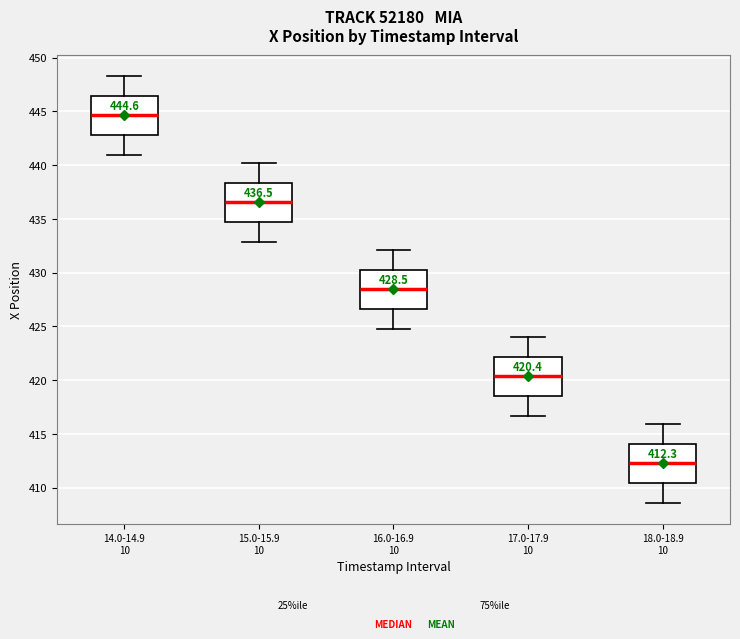

Which box has the lowest median line?

18.0-18.9 10